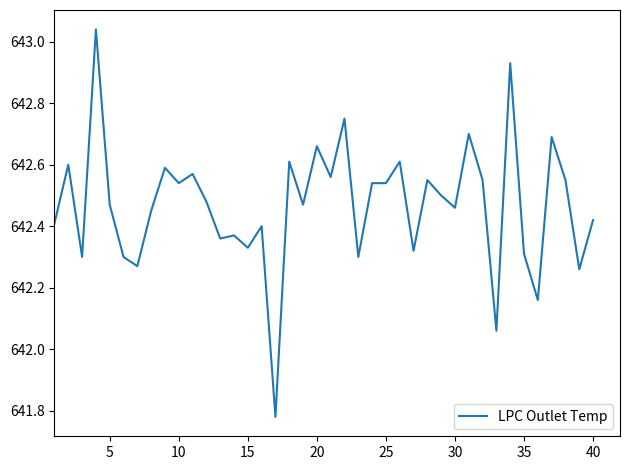

Is this an area chart (filled region under the line)?

No